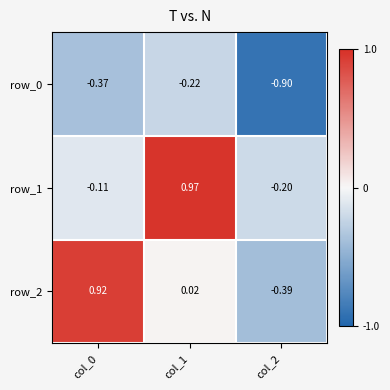

Reading right to left, transcribe all the data shown in this chart.

row_0: -0.9	-0.2	-0.4
row_1: -0.2	1.0	-0.1
row_2: -0.4	0.0	0.9